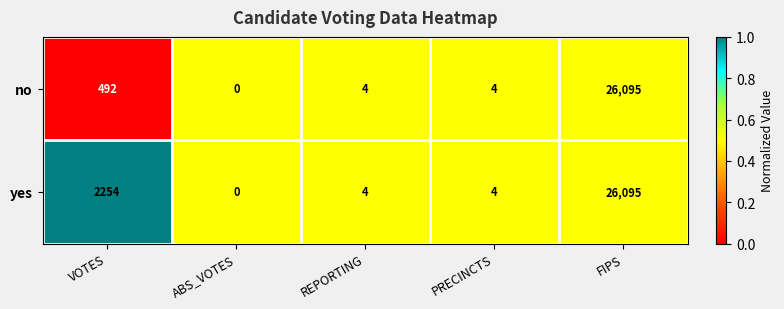

What is the difference between the second highest and minimum values in the no series?

492